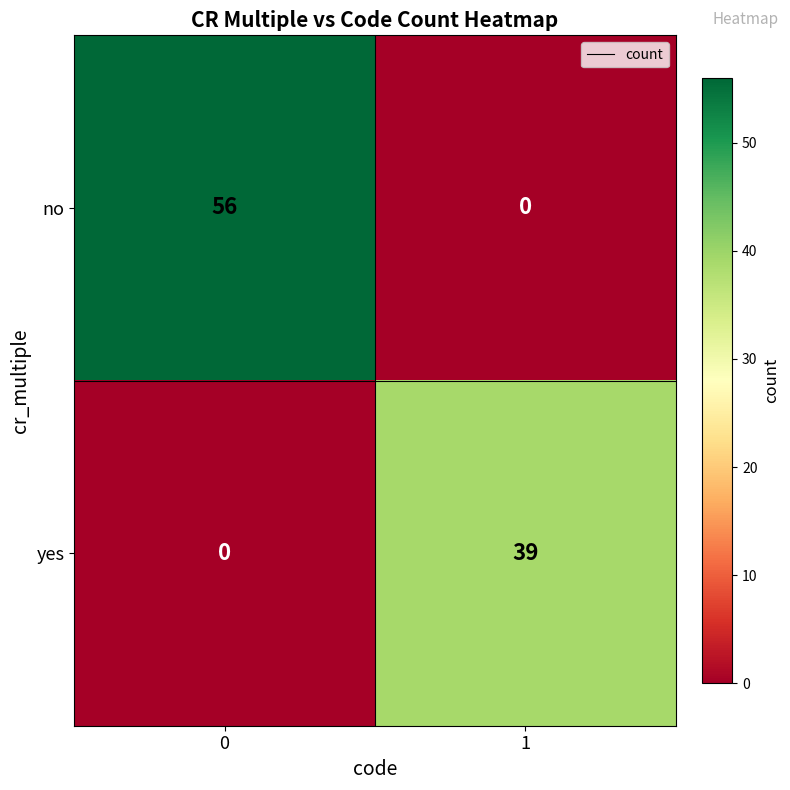

What is the maximum value shown in the chart?

56